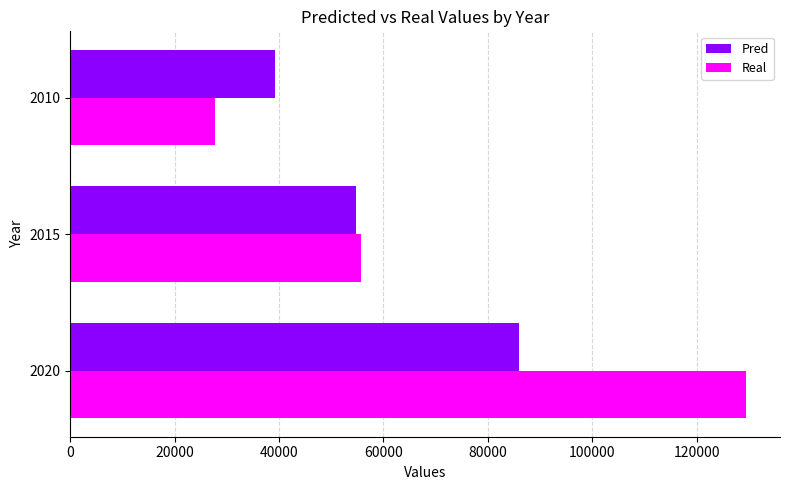

What is the total value across all series at 2020?

215472.2